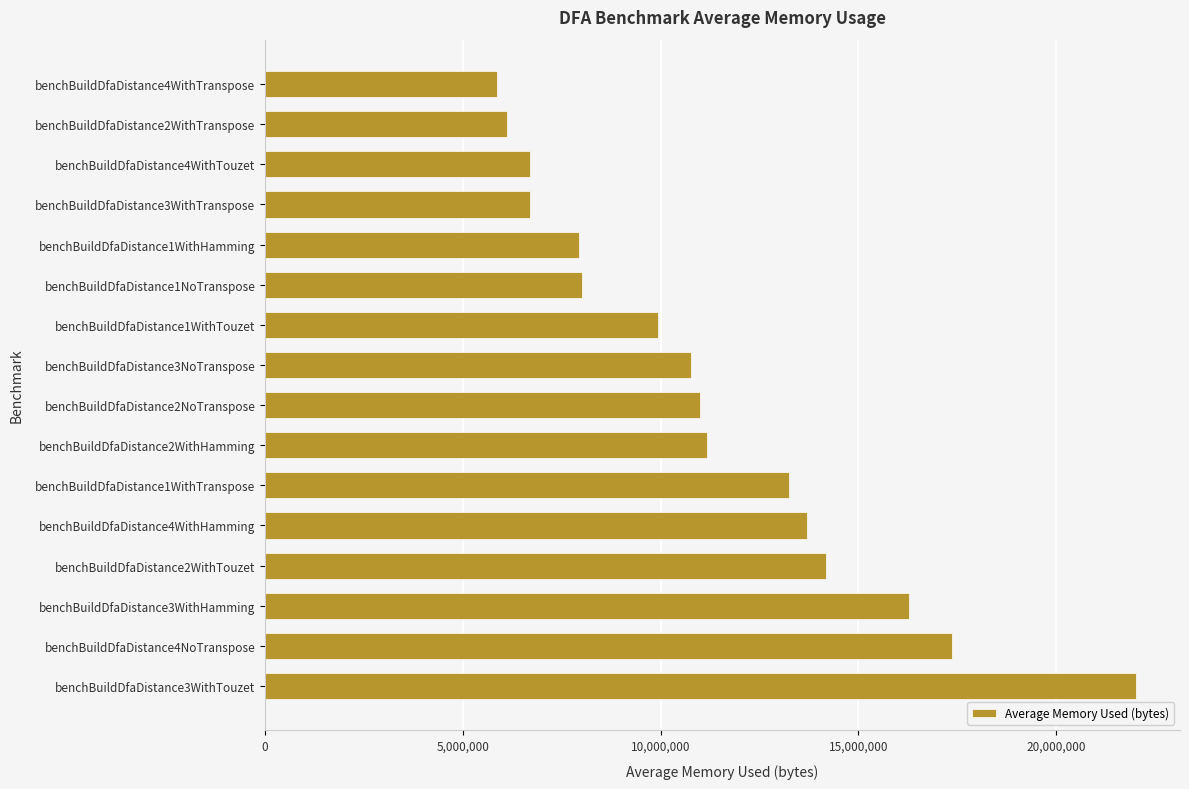

Read the value at benchBuildDfaDistance1WithTouzet.

9940831.3